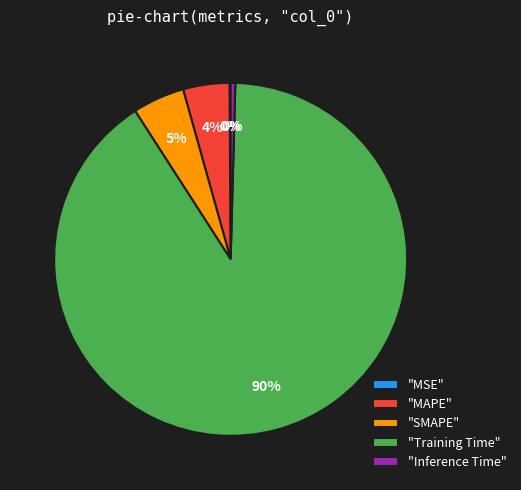

To the nearest percent, what is the average slice percentage?

20%